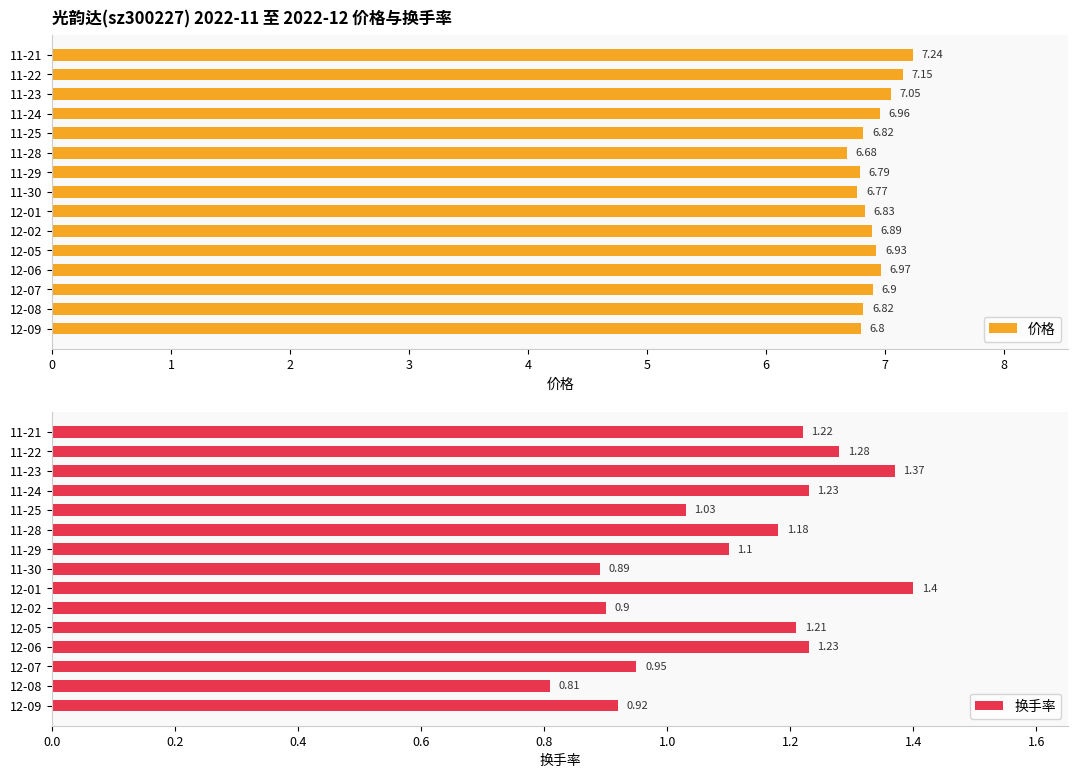

Reading left to right, extract all data points from this chart.

价格: 6.8	6.8	6.9	7.0	6.9	6.9	6.8	6.8	6.8	6.7	6.8	7.0	7.0	7.2	7.2
换手率: 0.9	0.8	0.9	1.2	1.2	0.9	1.4	0.9	1.1	1.2	1.0	1.2	1.4	1.3	1.2